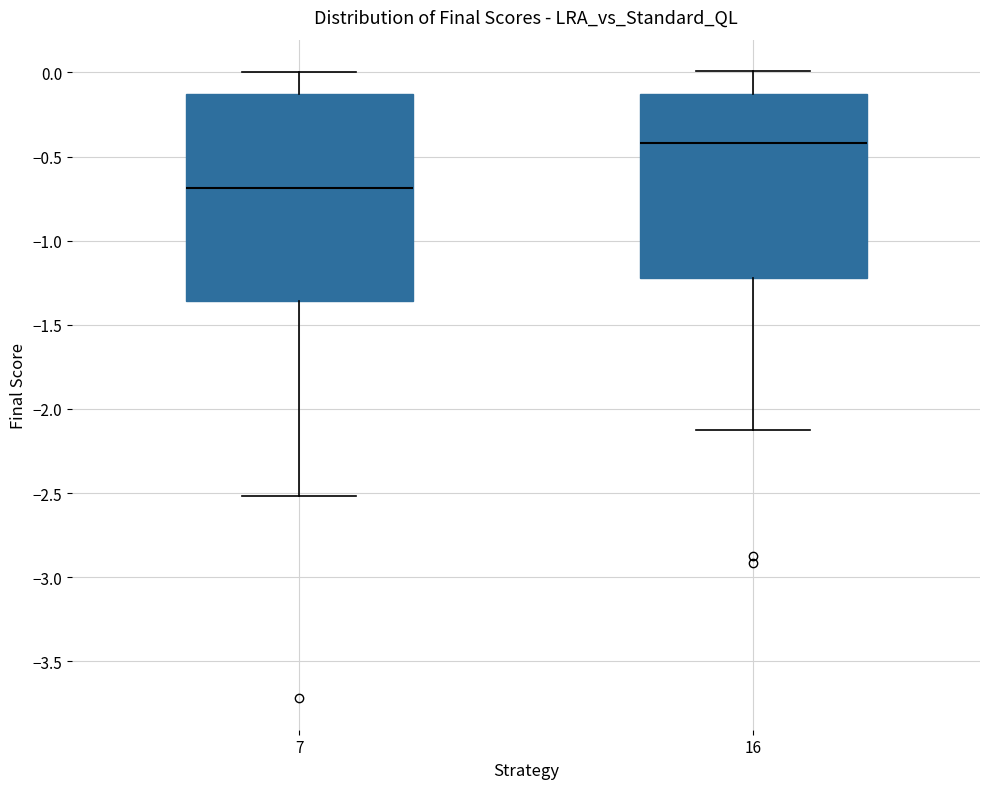

Reading left to right, read every box against the y-axis: the position of its median line, the range the box covers, and the ends of its whiskers. The values are not printed on the chart, so give them approximately, as read against the axis.

7: median -0.70, box -1.35 to -0.15, whiskers -2.50 to 0.00
16: median -0.40, box -1.20 to -0.15, whiskers -2.15 to 0.00